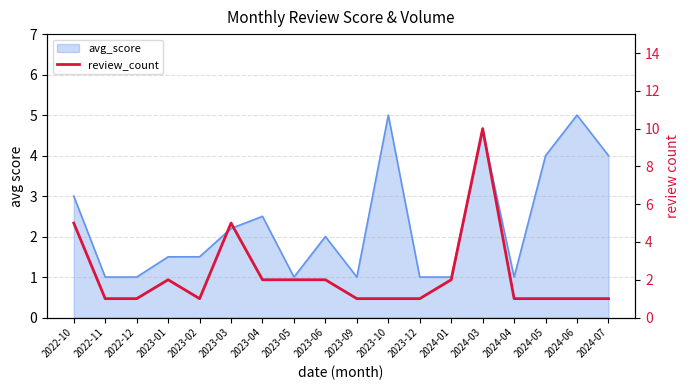

Reading right to left, extract all data points from this chart.

1	1	1	1	10	2	1	1	1	2	2	2	5	1	2	1	1	5